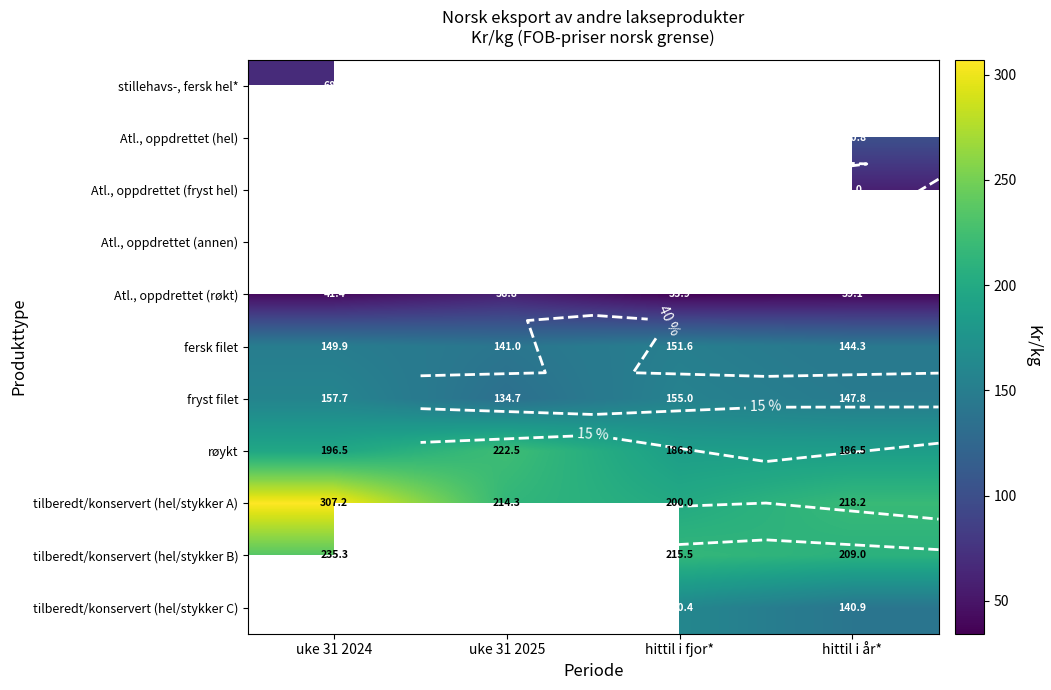

Is the value of fryst filet at uke 31 2024 greater than the value of tilberedt/konservert (hel/stykker A) at uke 31 2025?

No